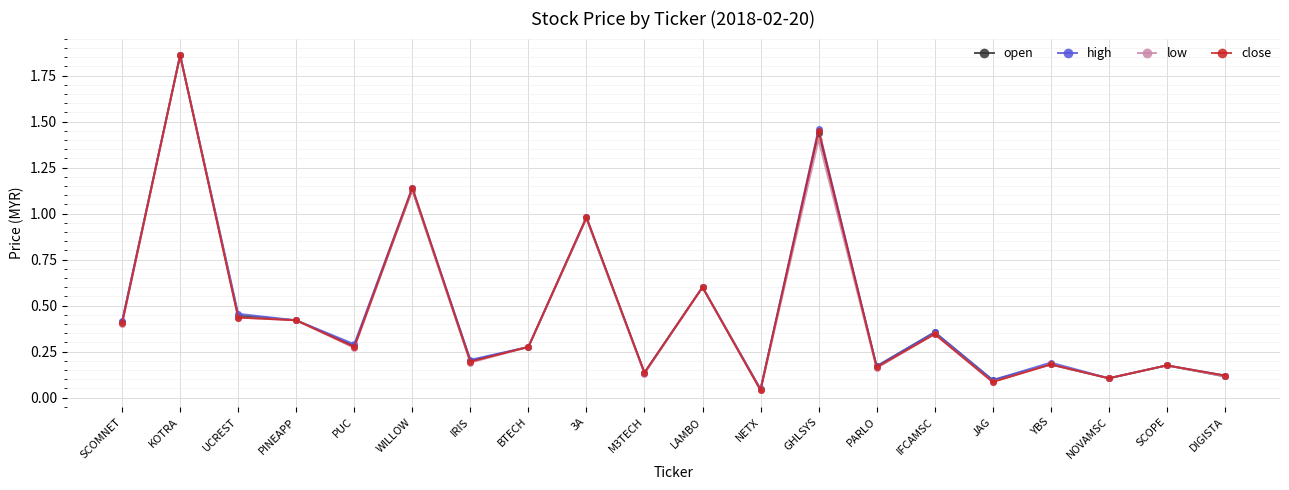

At which category is the sum across all series the highest?

KOTRA